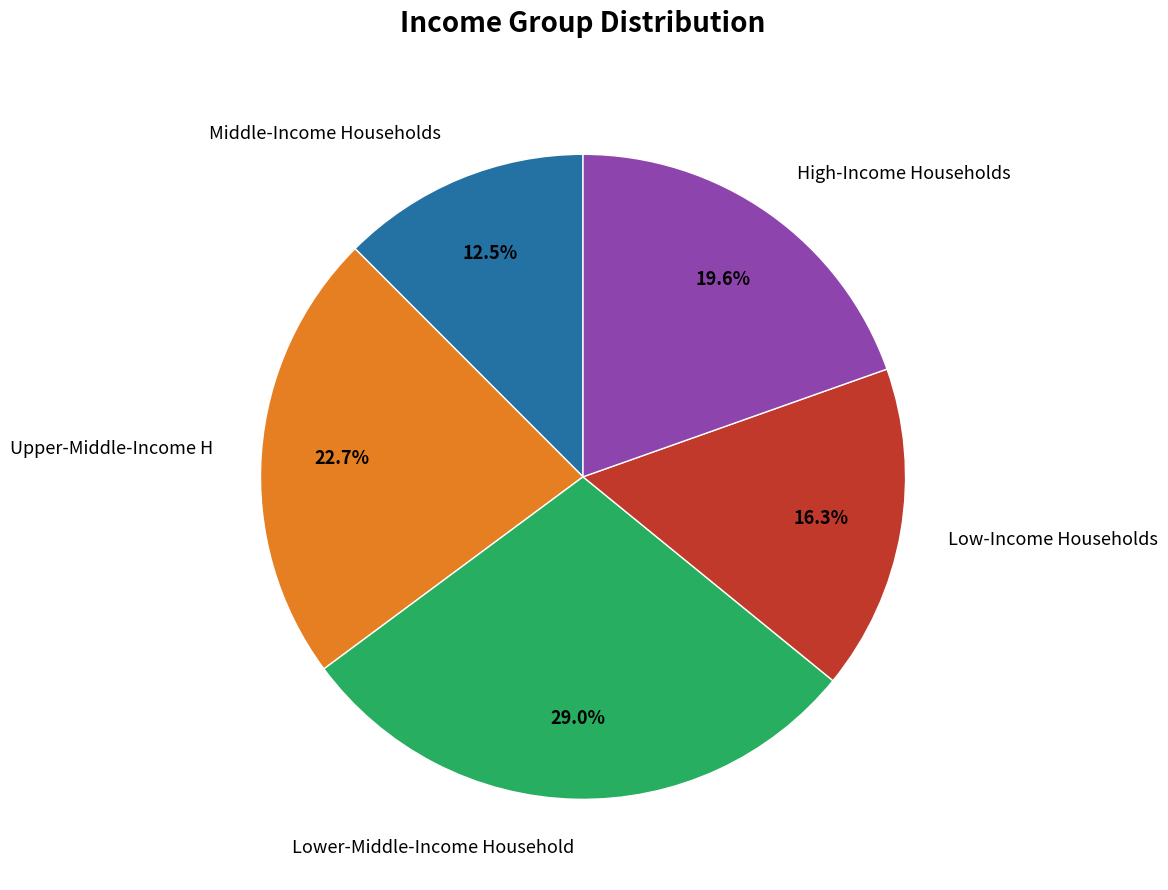

How many segments does this pie chart have?

5